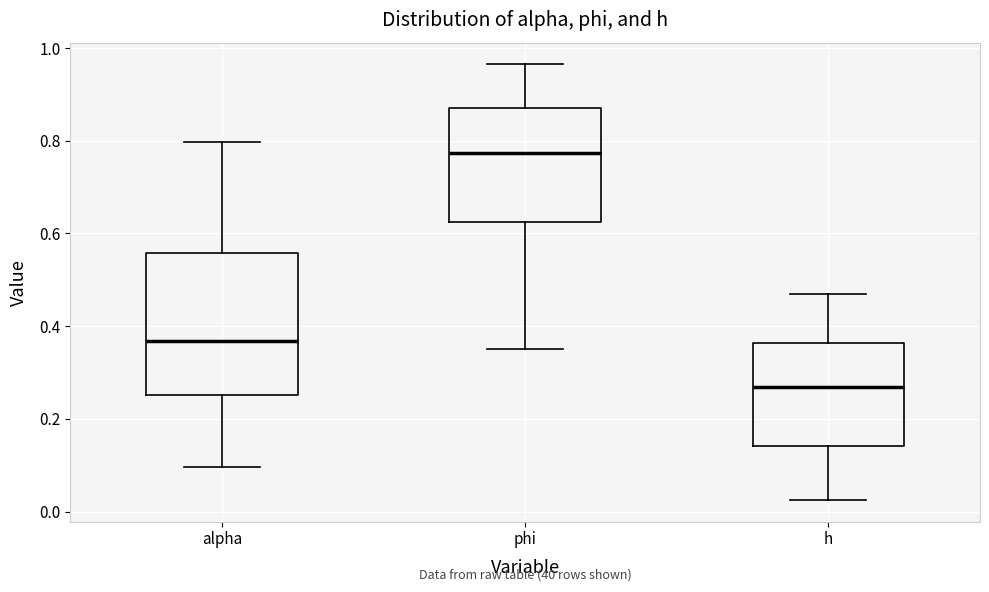

Which box has the highest median line?

phi